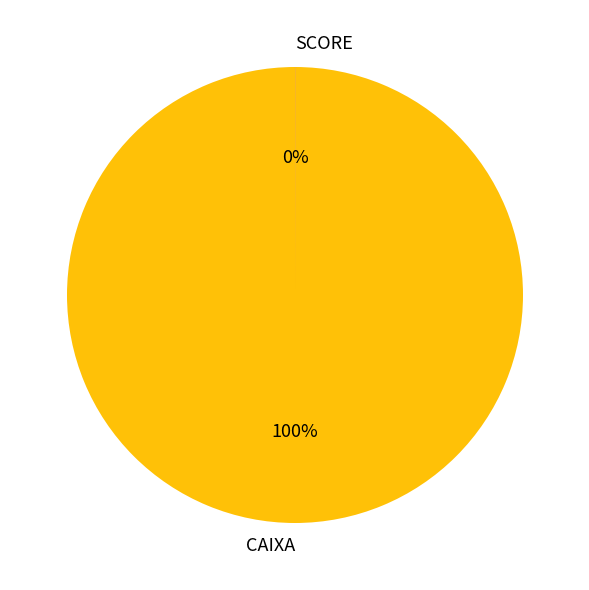

To the nearest percent, what is the difference between the largest and smallest slice percentages?

100%